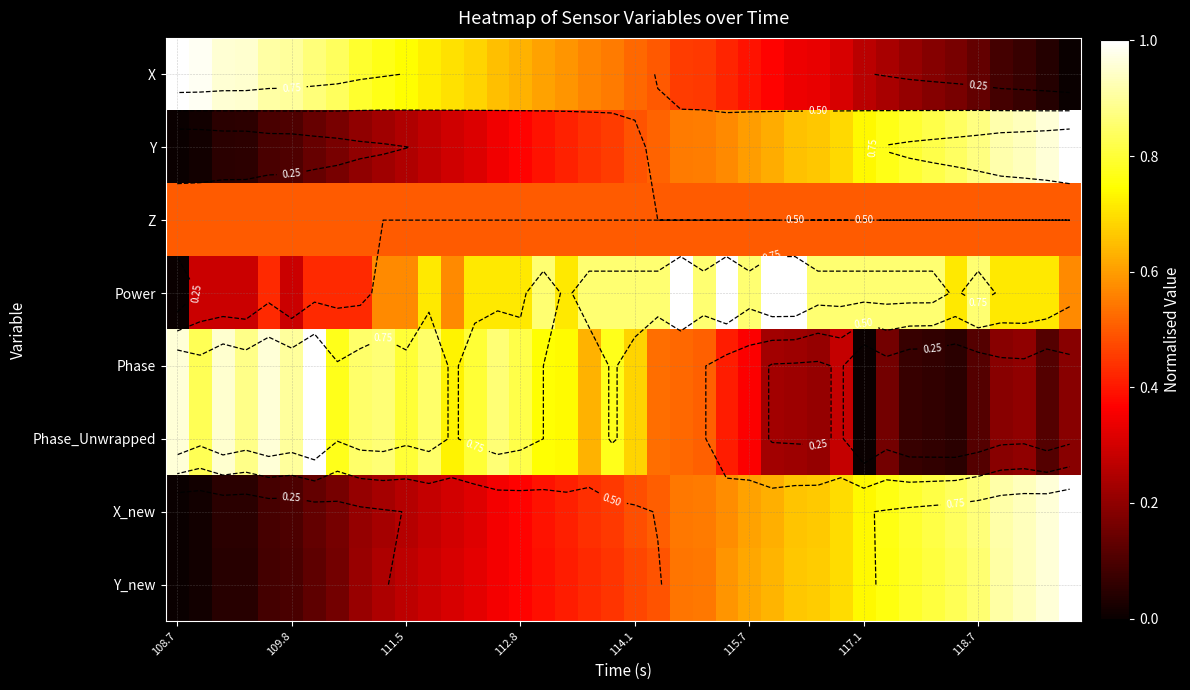

How many data points in Y are above 0?

39